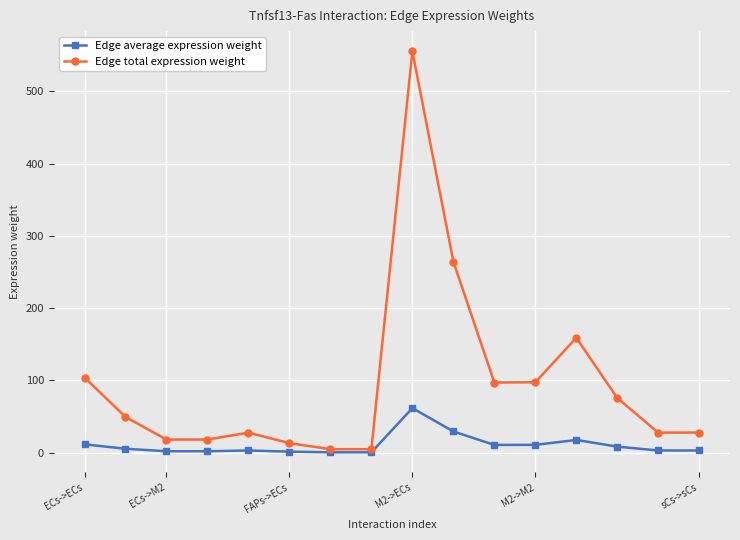

What is the highest value of the Edge total expression weight series?

555.5